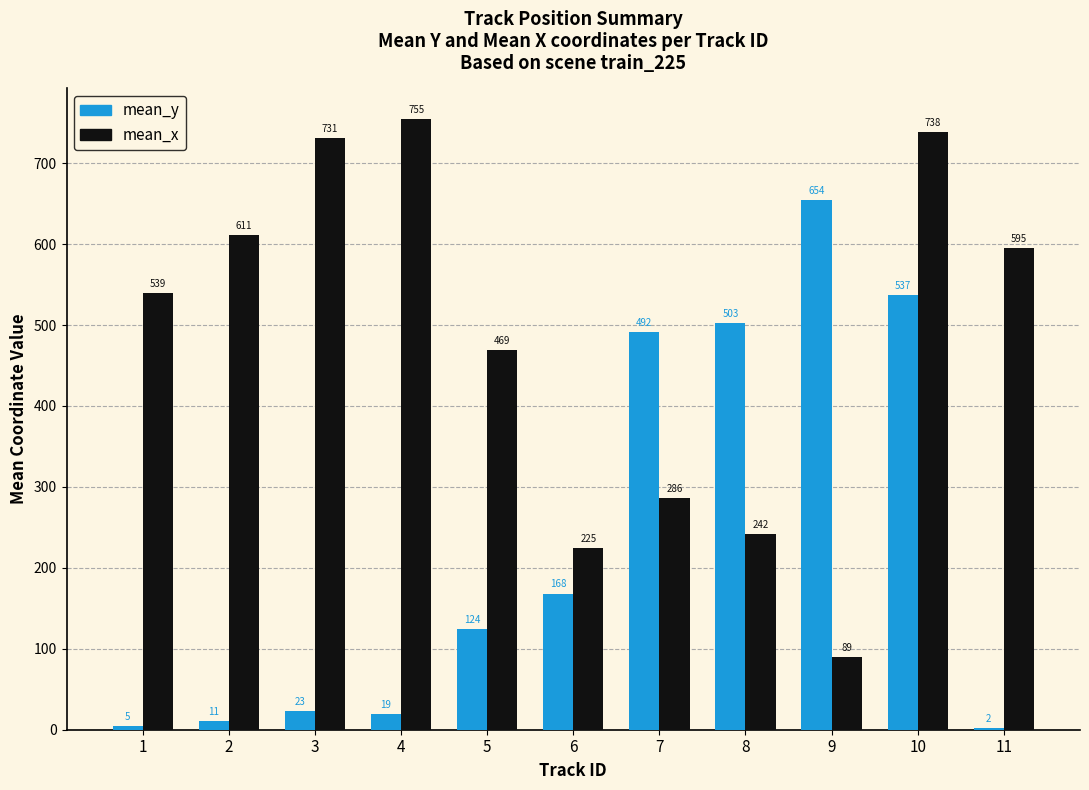

What is the greatest value displayed?

754.6